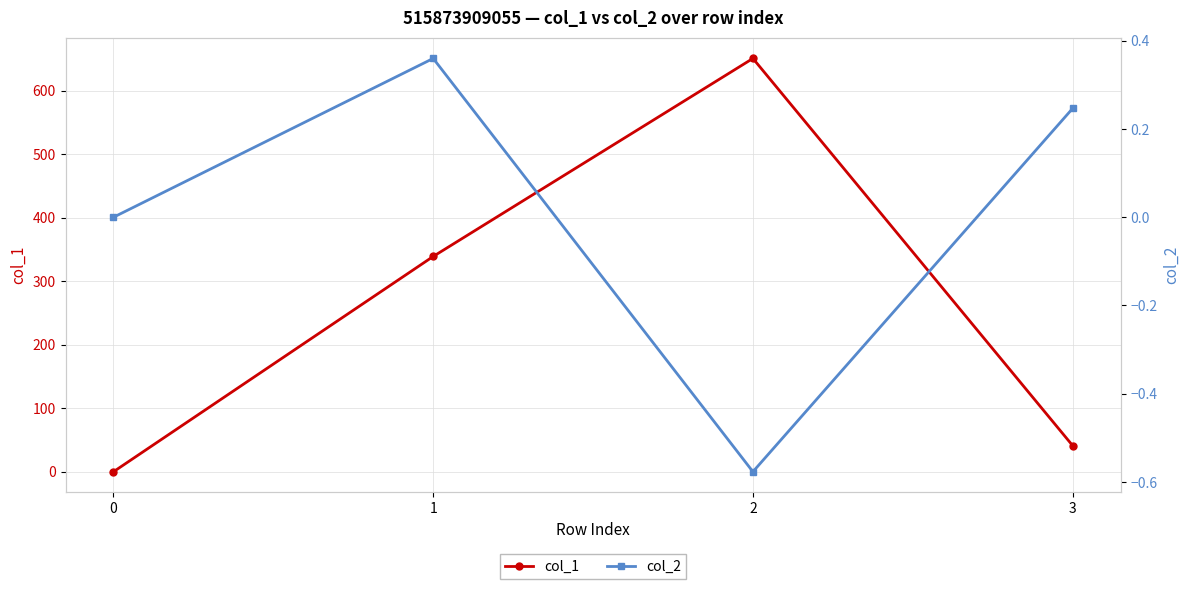

How many lines are shown in the chart?

2